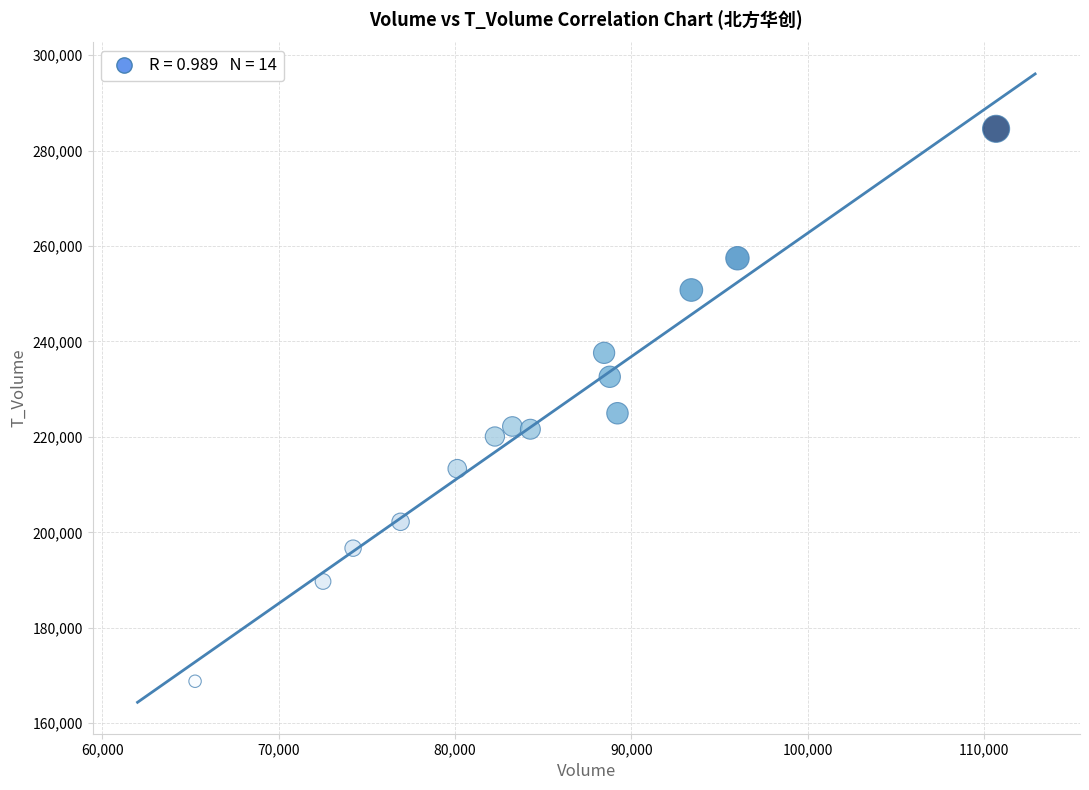

What Y value in the scatter plot is closest to 226681?

224956